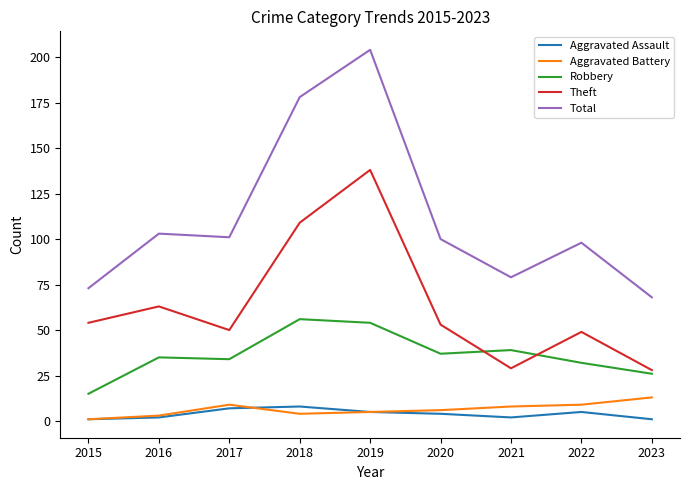

Reading left to right, list all the values displayed in this chart.

Aggravated Assault: 1	2	7	8	5	4	2	5	1
Aggravated Battery: 1	3	9	4	5	6	8	9	13
Robbery: 15	35	34	56	54	37	39	32	26
Theft: 54	63	50	109	138	53	29	49	28
Total: 73	103	101	178	204	100	79	98	68